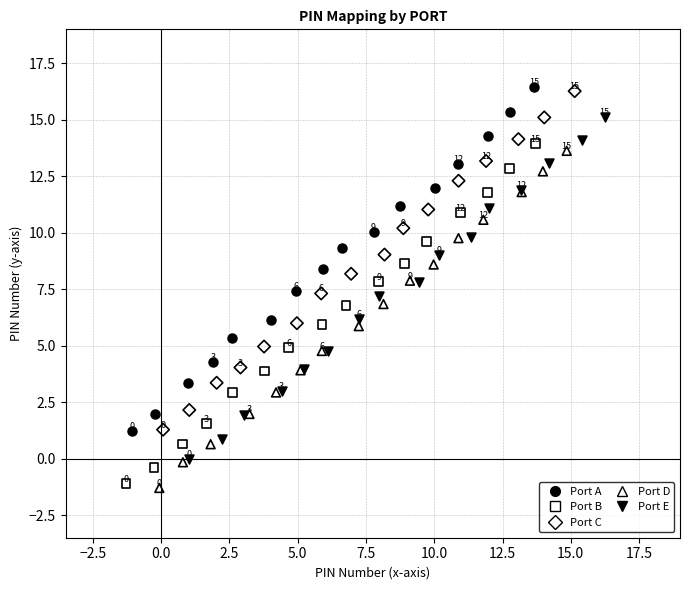

What are all the series names shown in the legend?

Port A, Port B, Port C, Port D, Port E